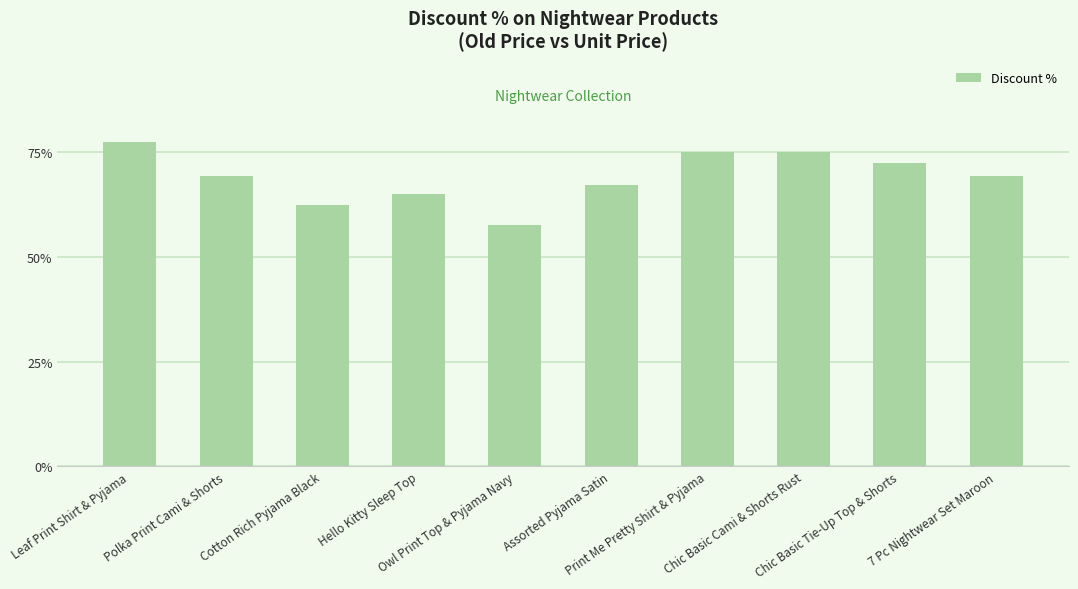

What position from the left is Cotton Rich Pyjama Black?

3